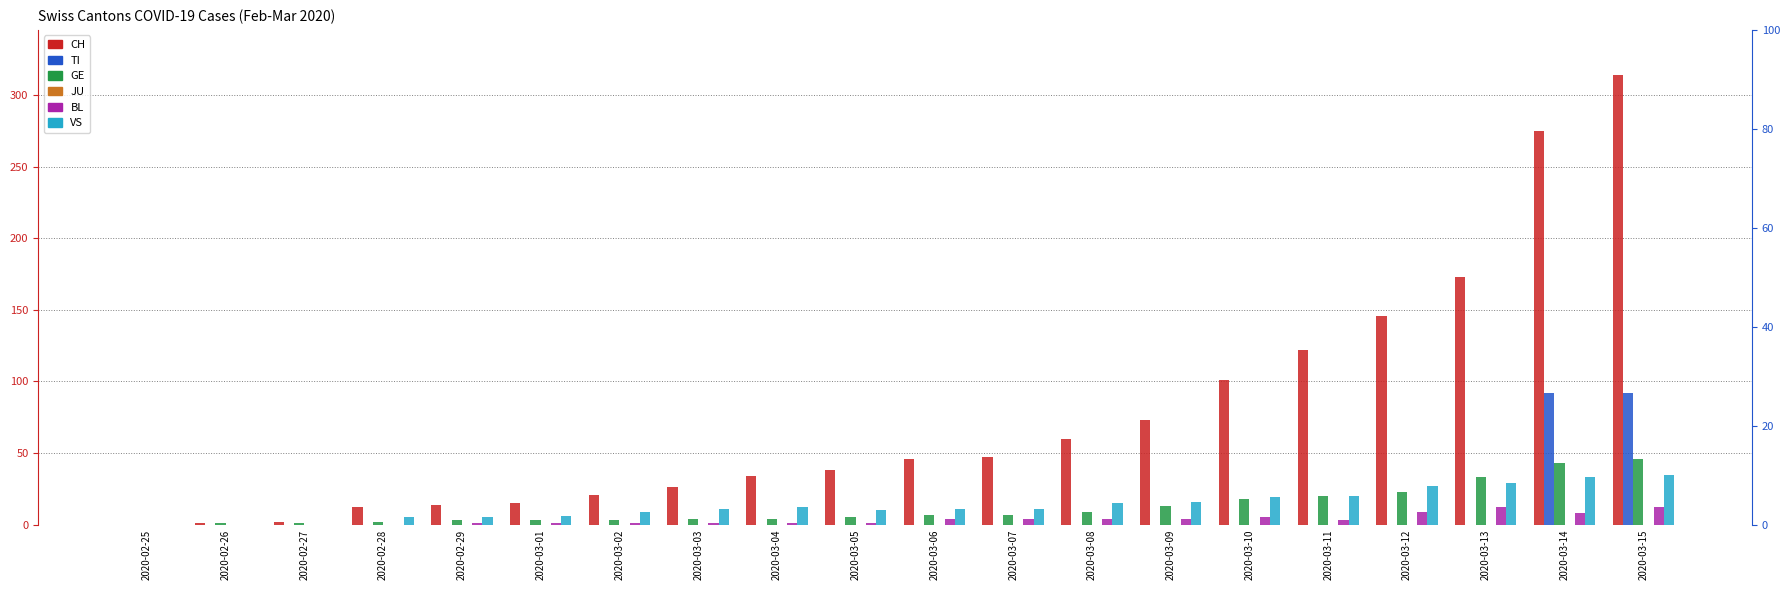

At which label does CH first exceed 46?

2020-03-07